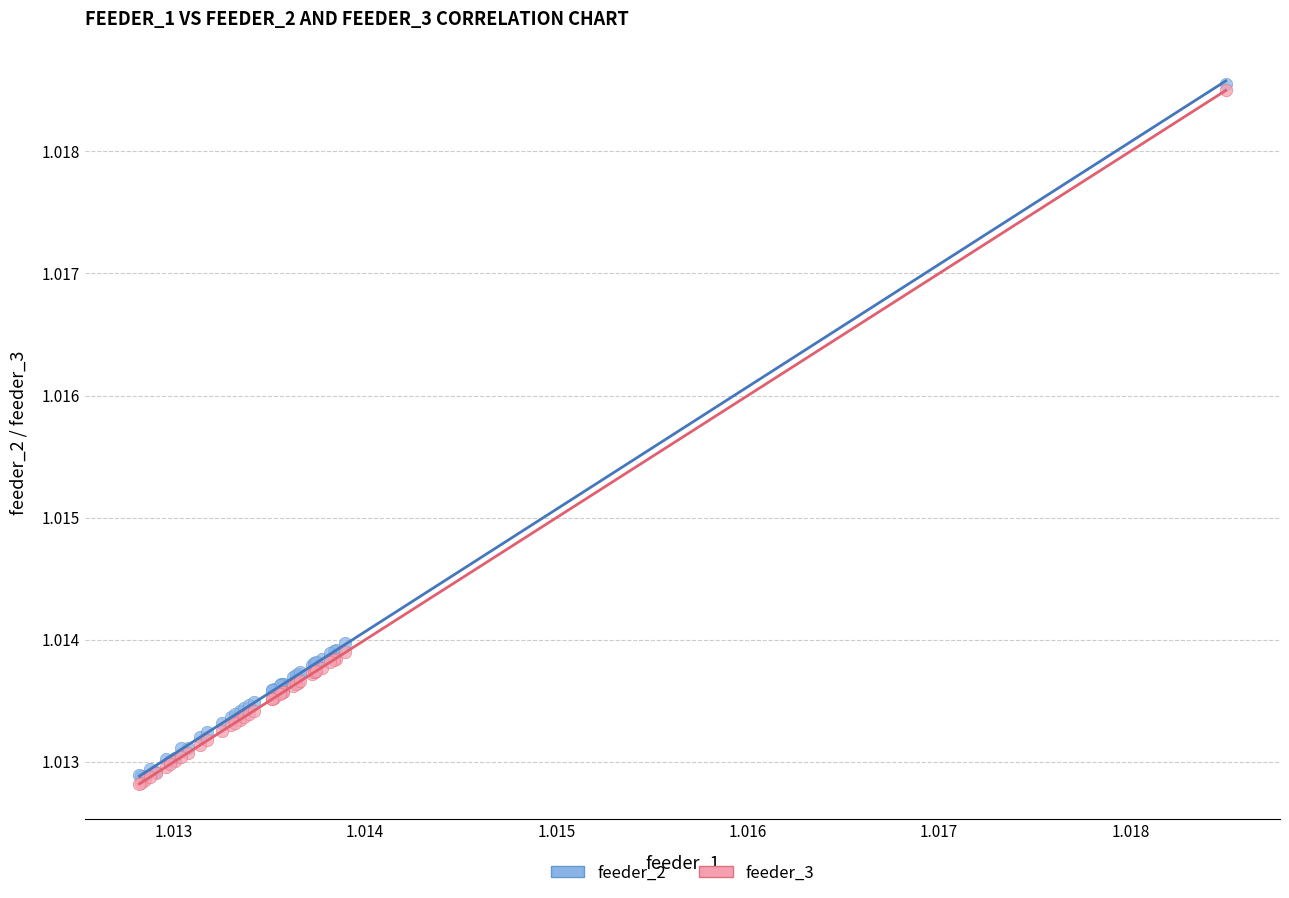

What are all the series names shown in the legend?

feeder_2, feeder_3